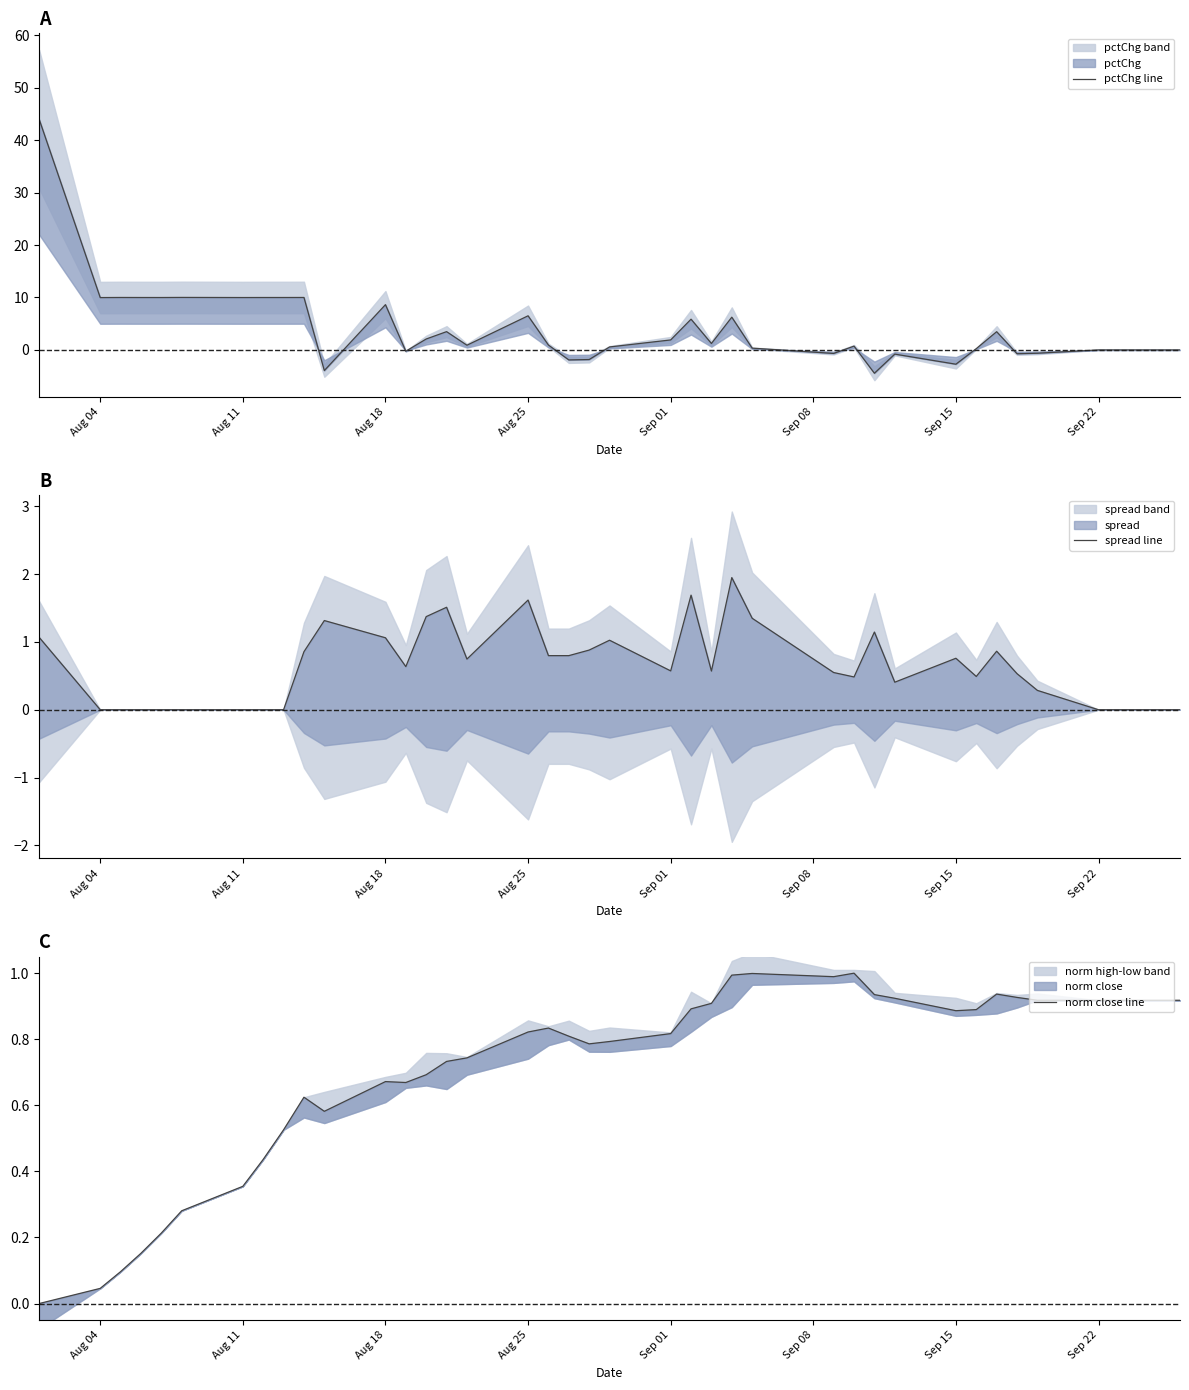

Does the chart display data point markers on the line(s)?

No